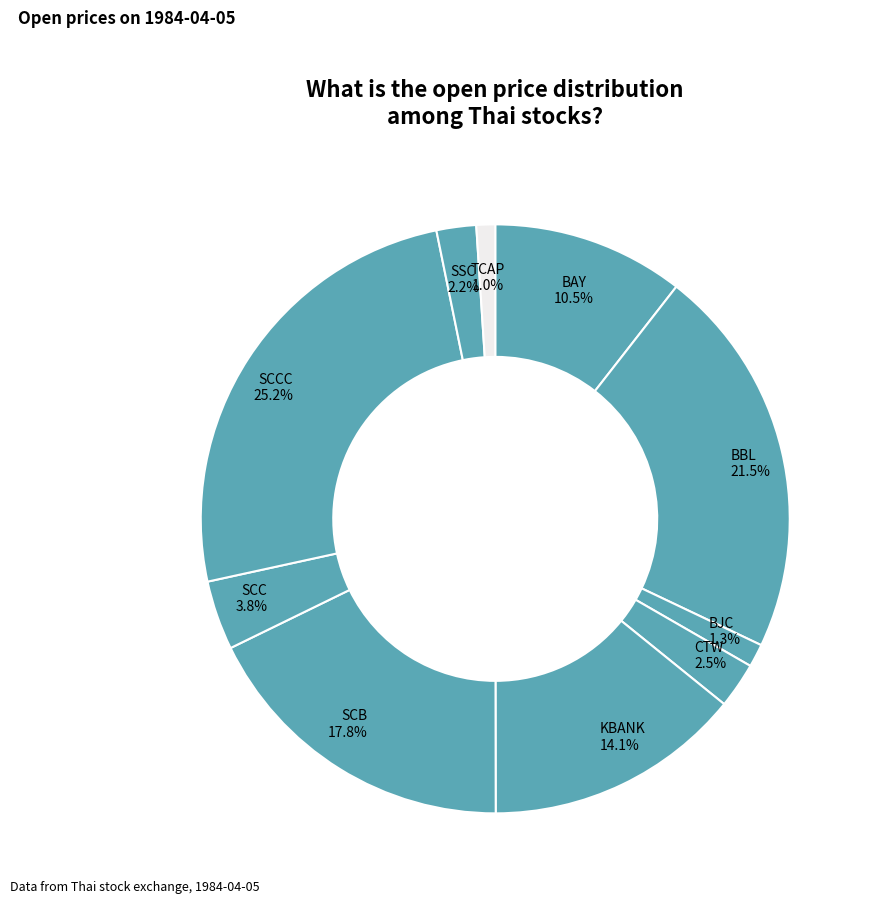

Count the number of slices in the pie.

10